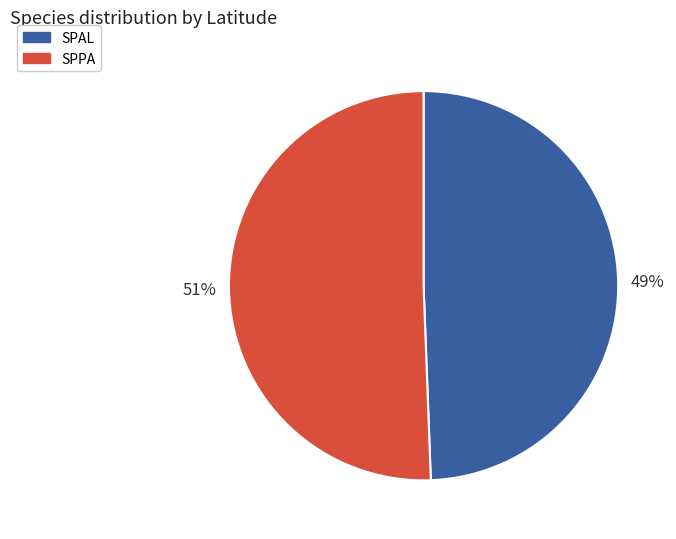

How many segments does this pie chart have?

2